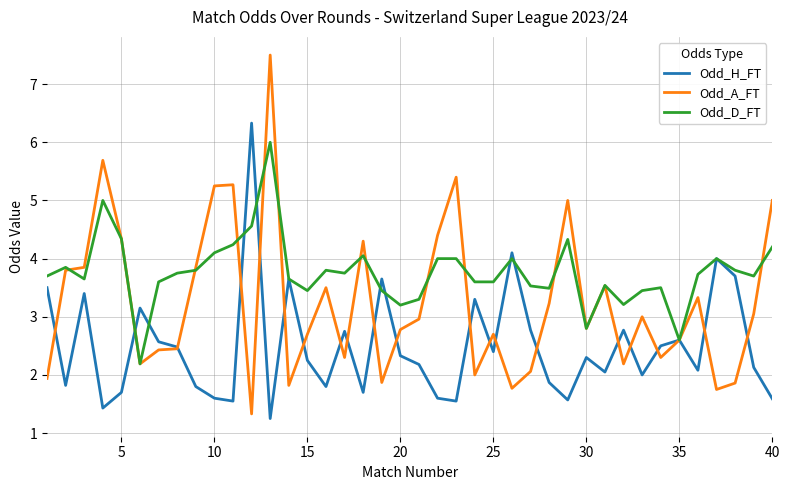

Rank the series by their maximum value, from lowest to highest.

Odd_D_FT, Odd_H_FT, Odd_A_FT